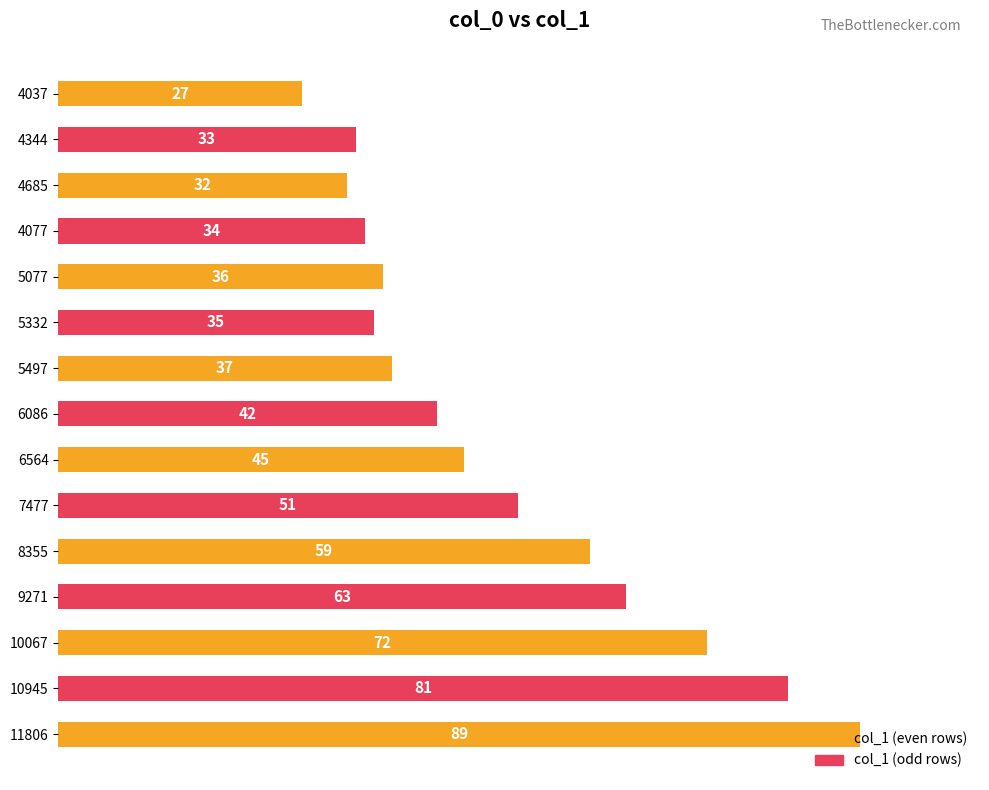

What is the value of the 11th bar from the top?

59